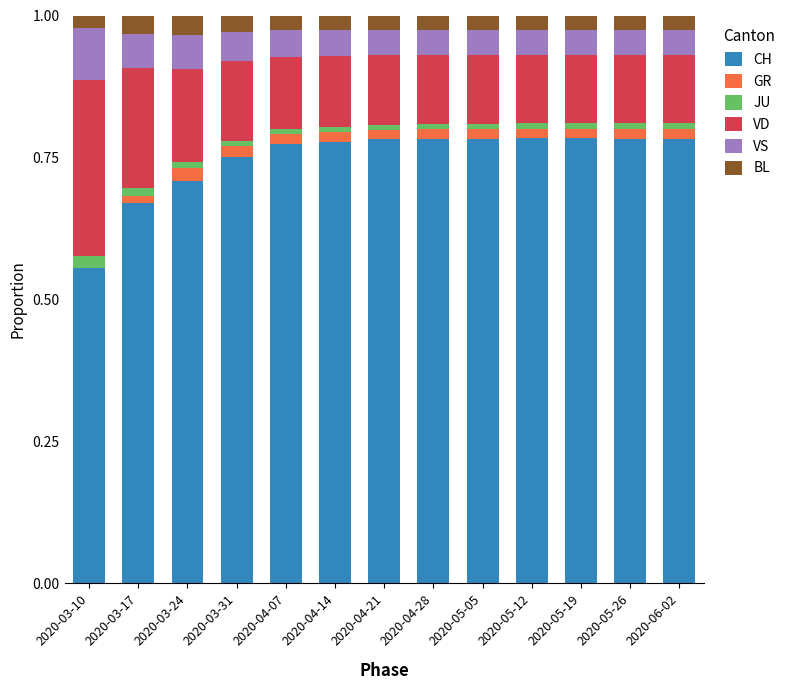

The CH series shows 1.3 at 2020-04-21. True or false?

False